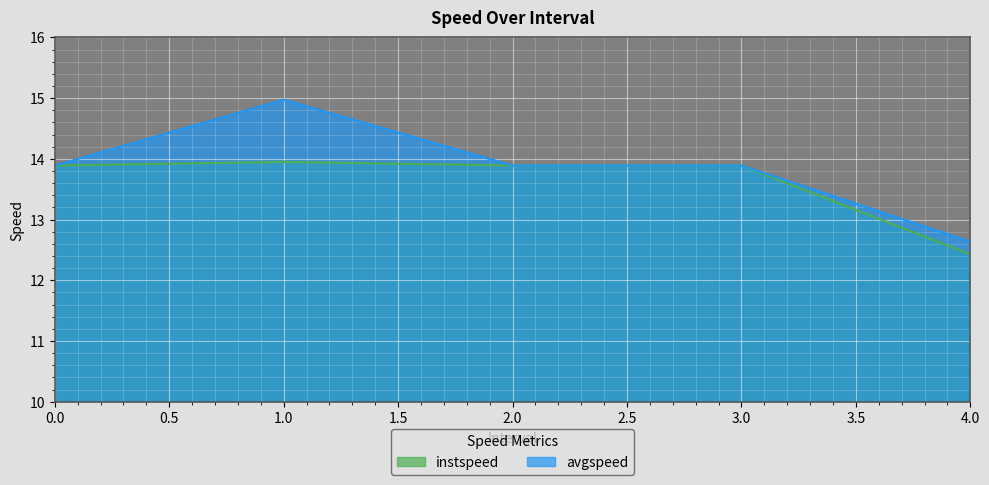

What is the average value of the avgspeed series?

13.9